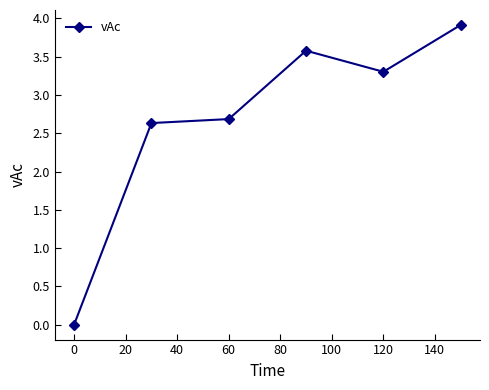

What is the value of the 2nd point from the left?

2.6